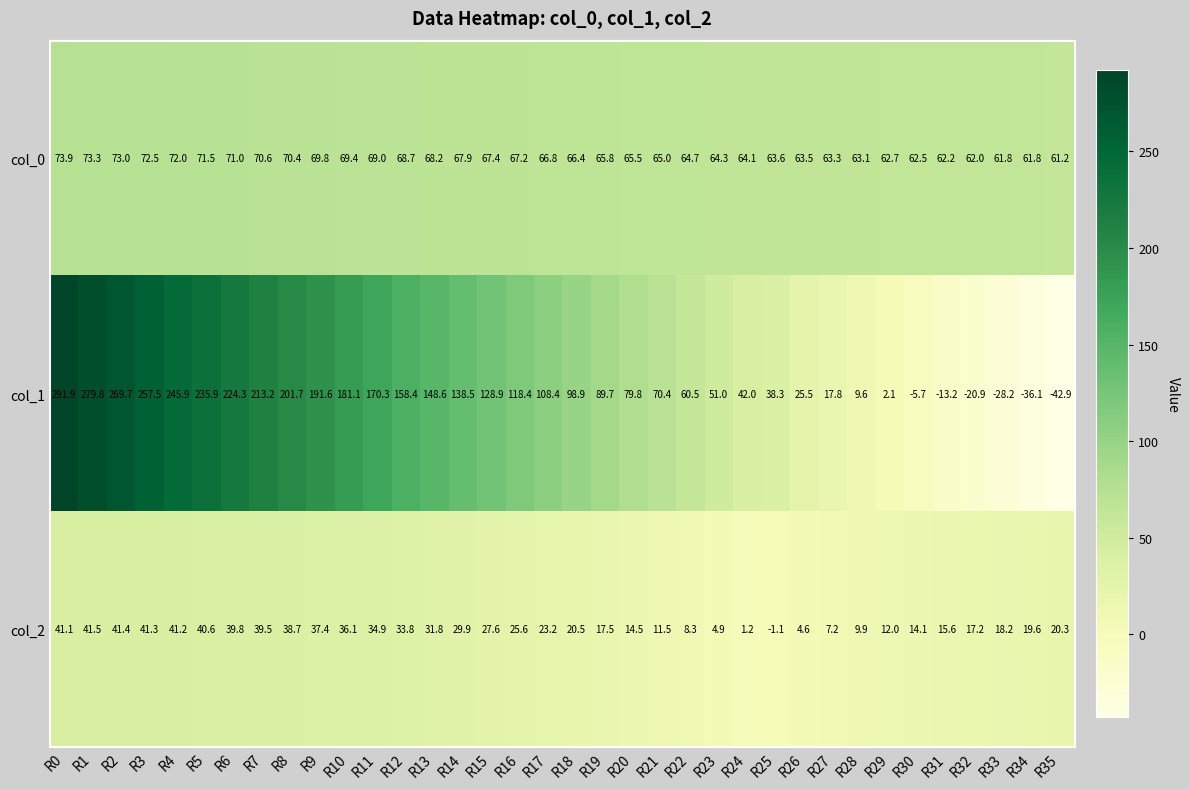

The col_2 series shows 14.1 at R30. True or false?

True